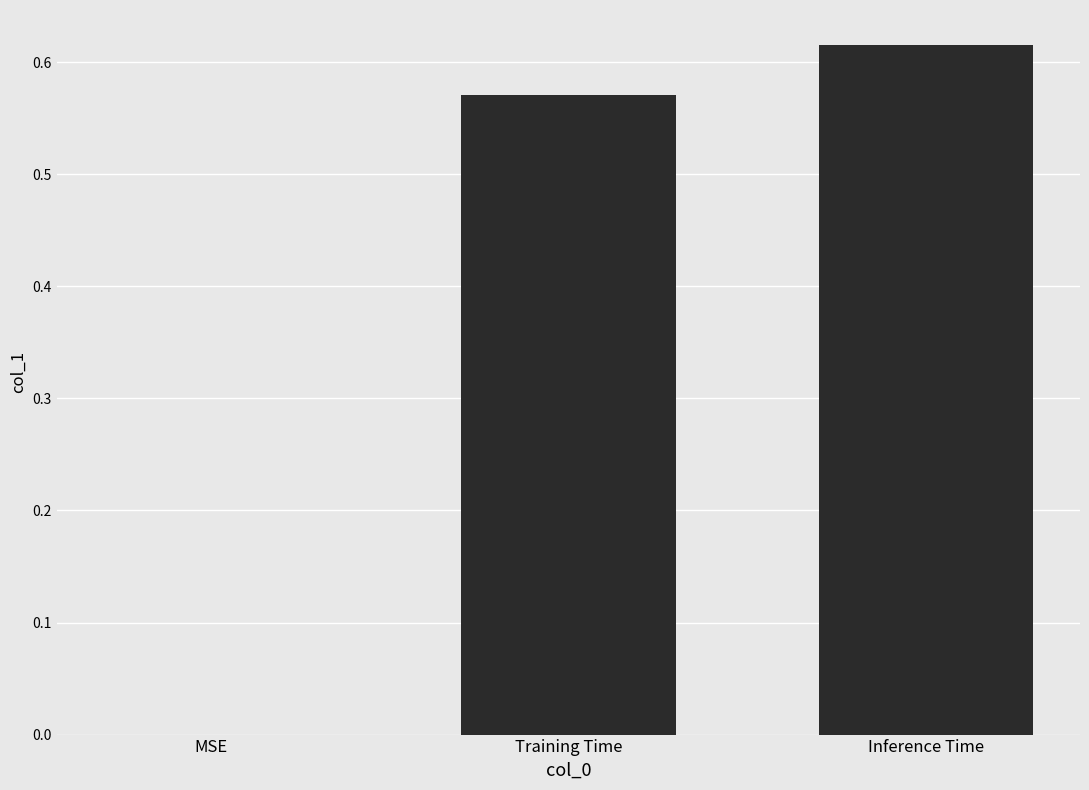

Are the bars horizontal?

No